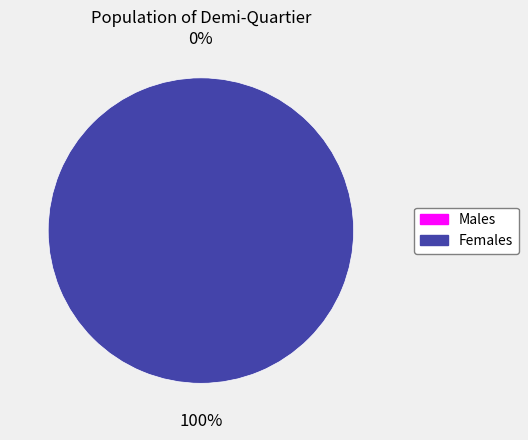

To the nearest percent, what percentage of the pie is 1?

100%